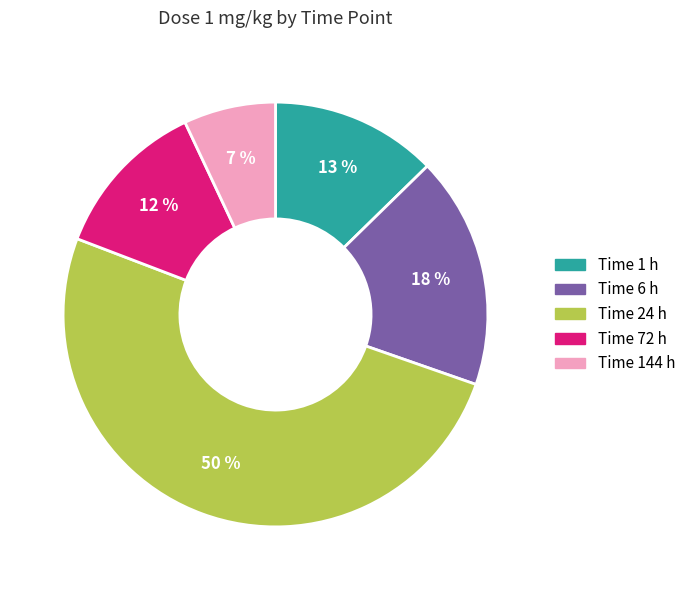

To the nearest percent, what is the average slice percentage?

20%